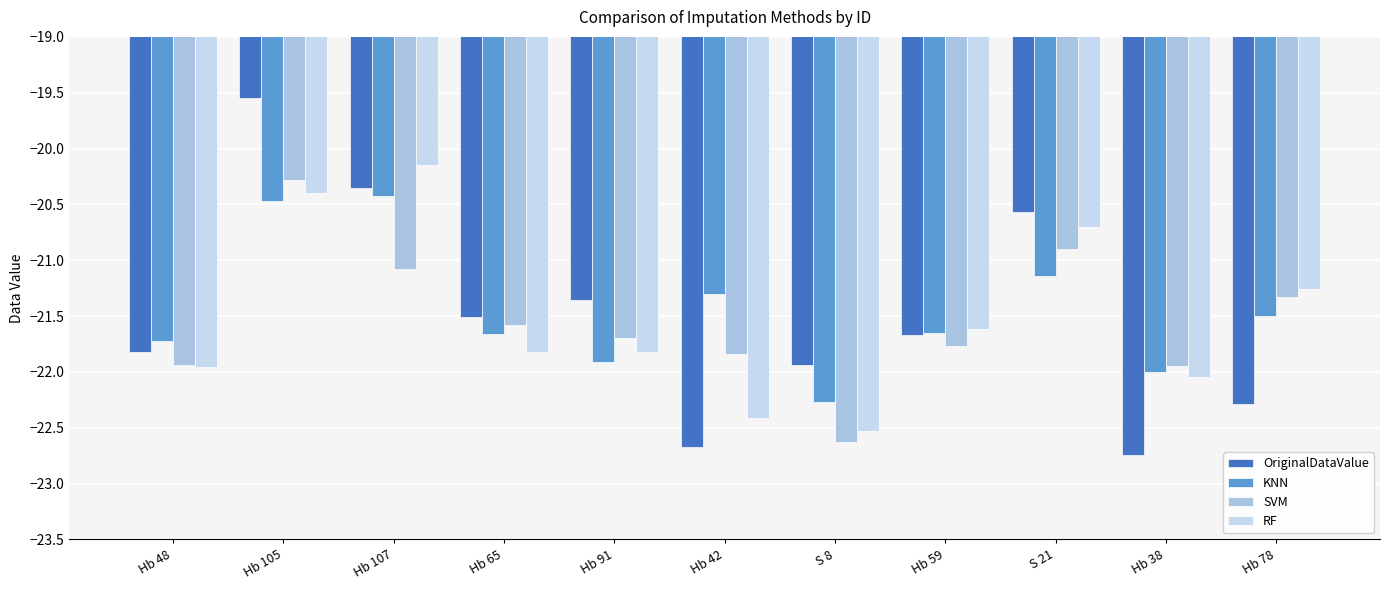

Where is RF nearest to the value -21?

Hb 78